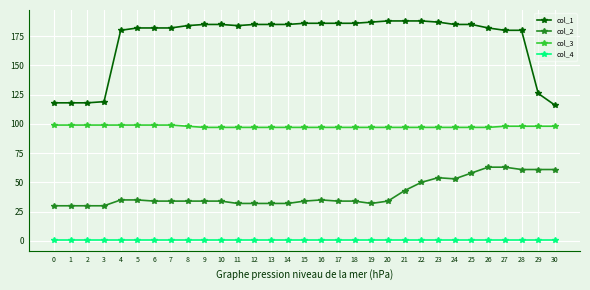

What is the value of the col_1 point at the 18th from the left?

186